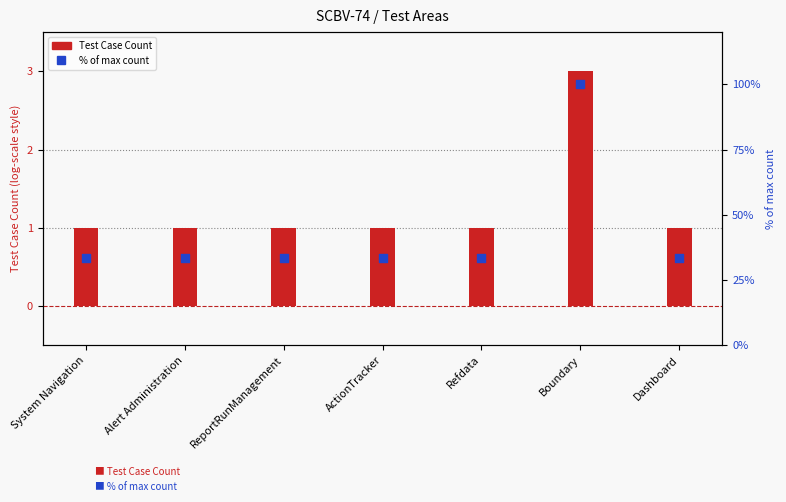

Is the value of Test Case Count at Dashboard greater than the value of % of max at System Navigation?

No